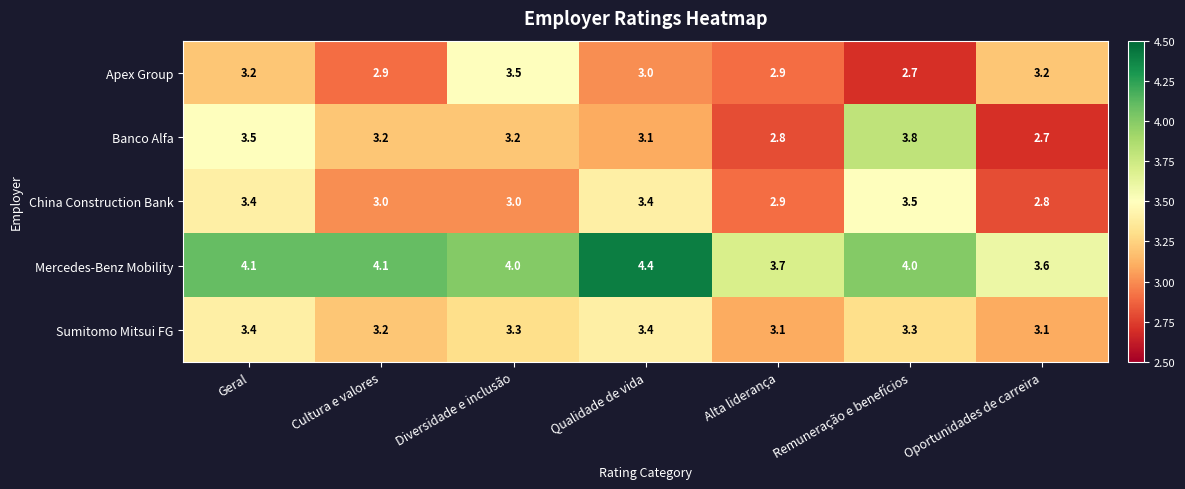

At which category is the sum across all series the highest?

Geral